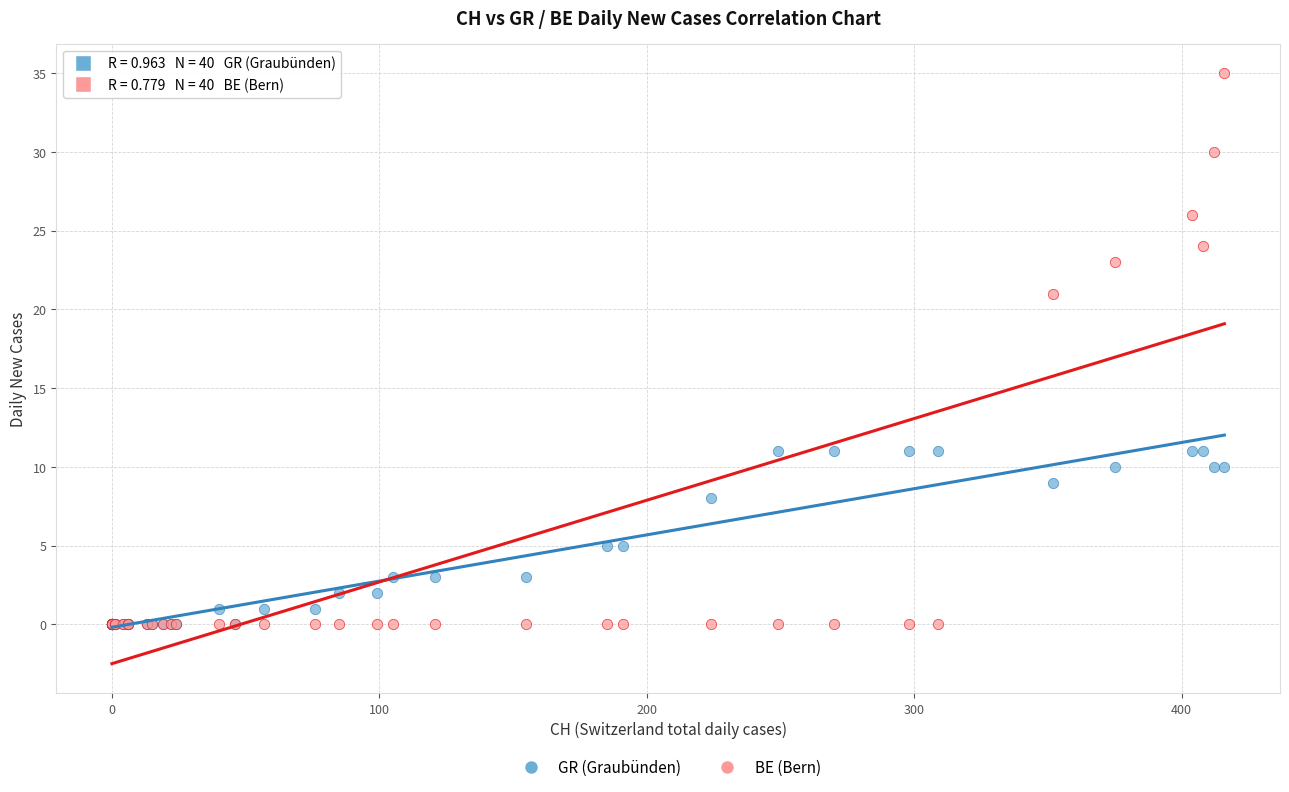

In the BE (Bern) series, what Y value is closest to 17?

21